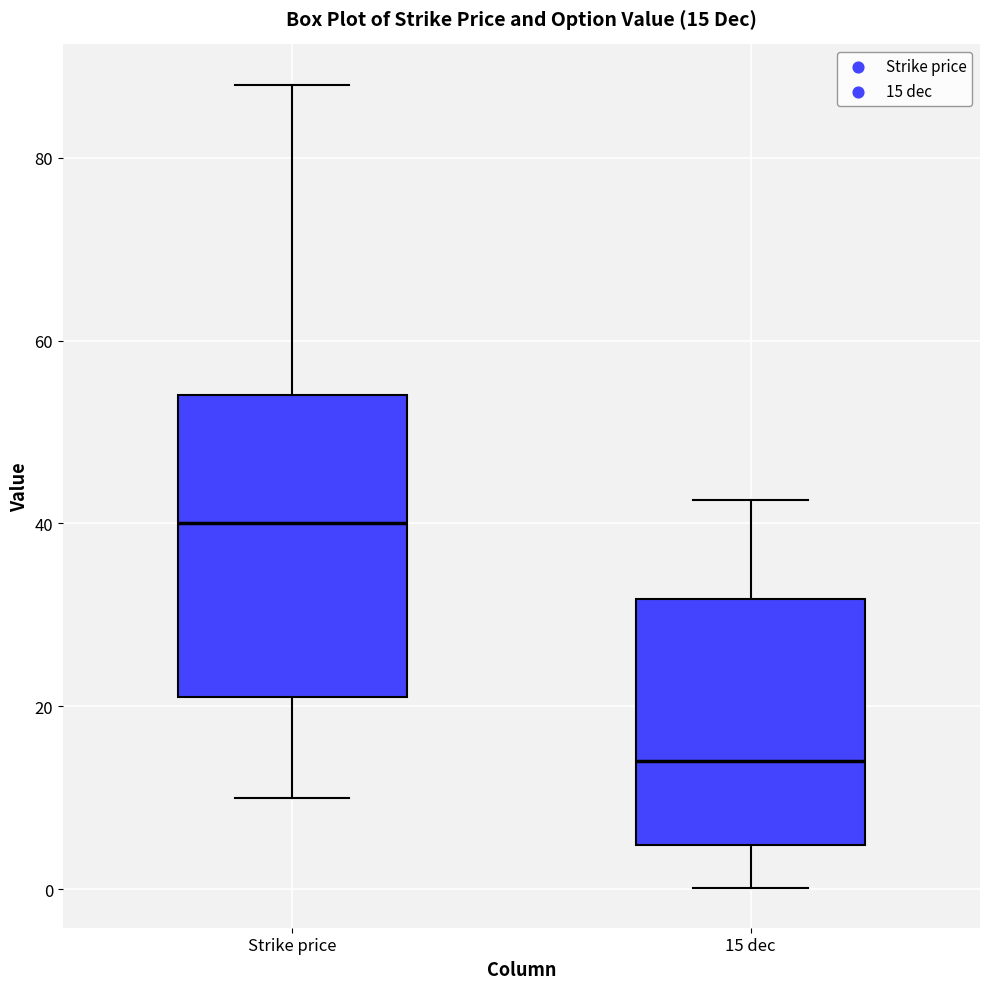

Which box's median line is the lowest?

15 dec